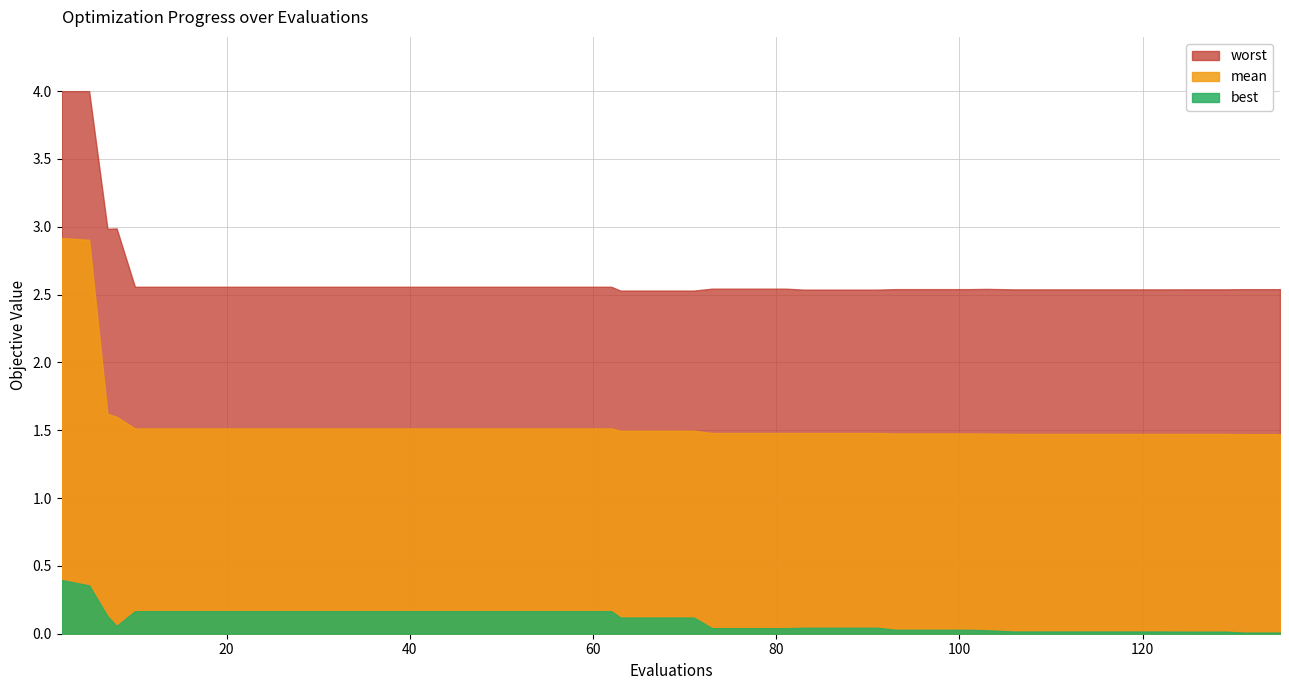

At how many categories does at least one series exceed 0?

40